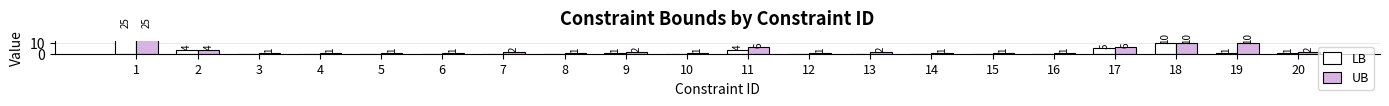

Is it true that LB equals 14 at 10?

False